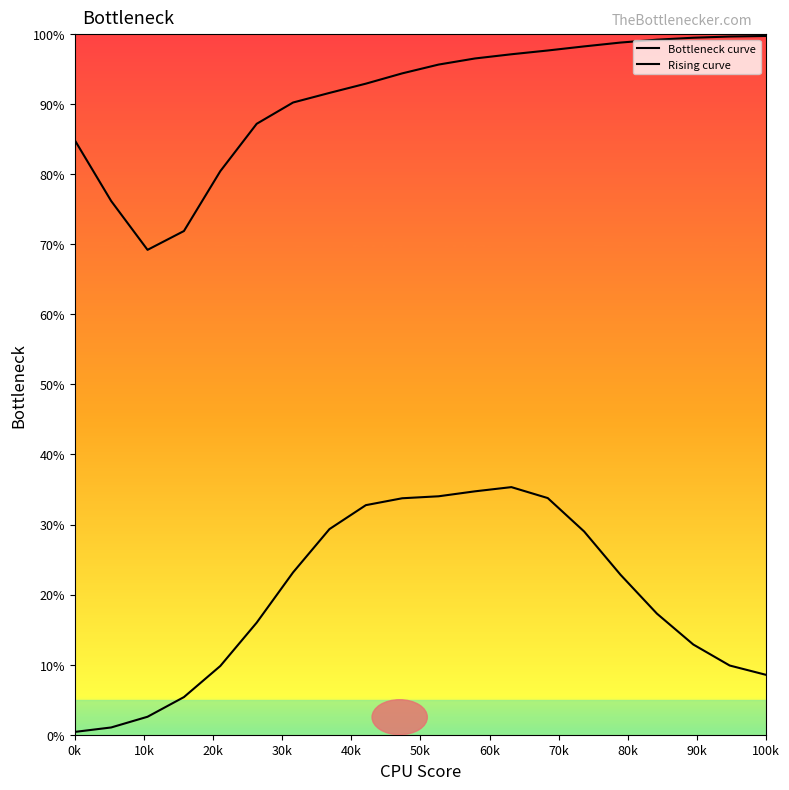

Does the chart display data point markers on the line(s)?

No